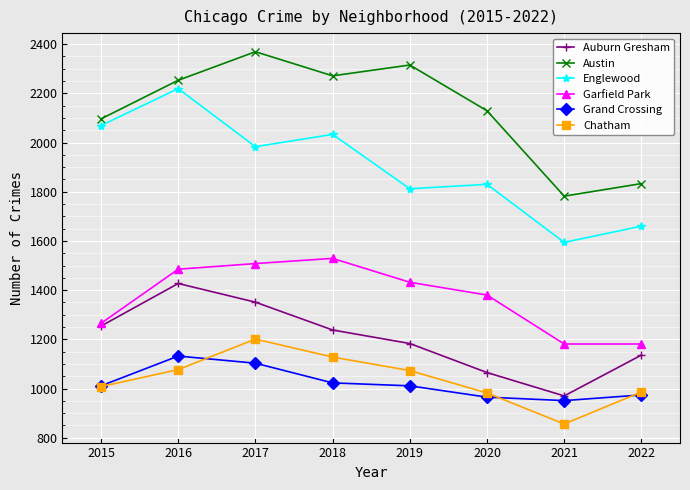

Is it true that Grand Crossing equals 1103 at 2017?

True